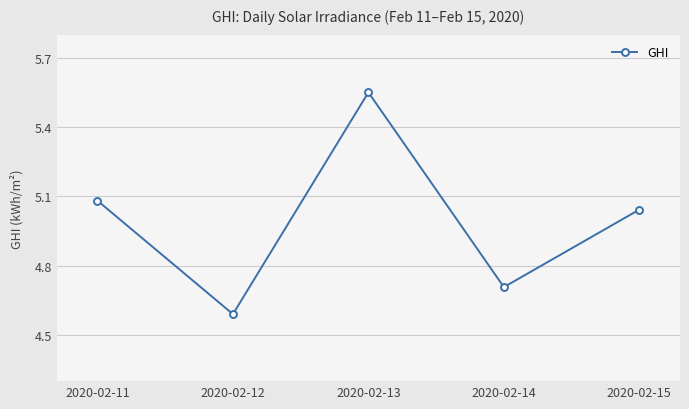

True or false: the data shows 4.7 at 2020-02-14.

True